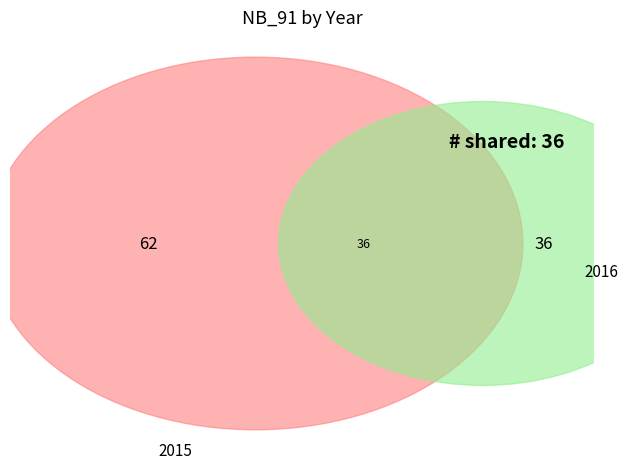

To the nearest percent, what percentage of the pie is 2016?

37%